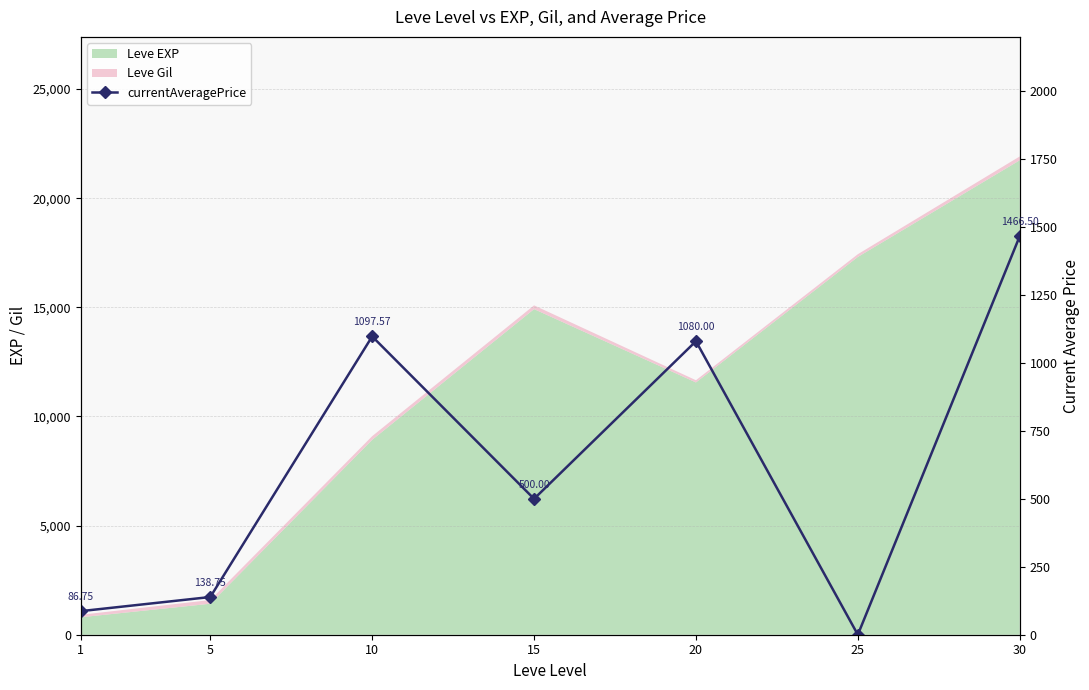

What is the difference between the maximum and second lowest values?

1379.8